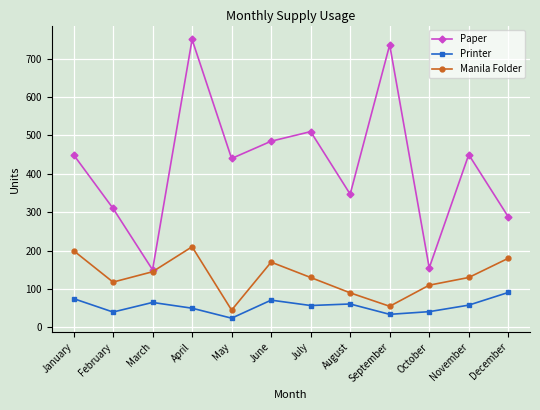

Which series has the widest spread of values?

Paper